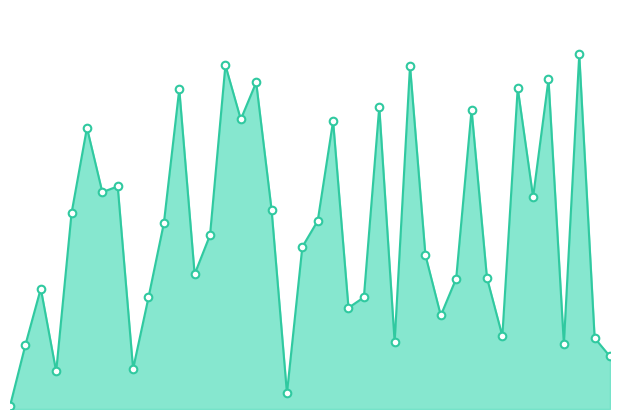

Does the chart have visible grid lines?

No